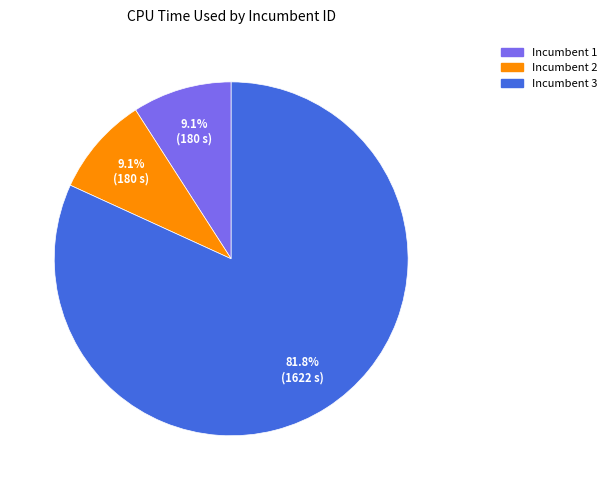

Is there any slice that represents more than half of the pie?

Yes